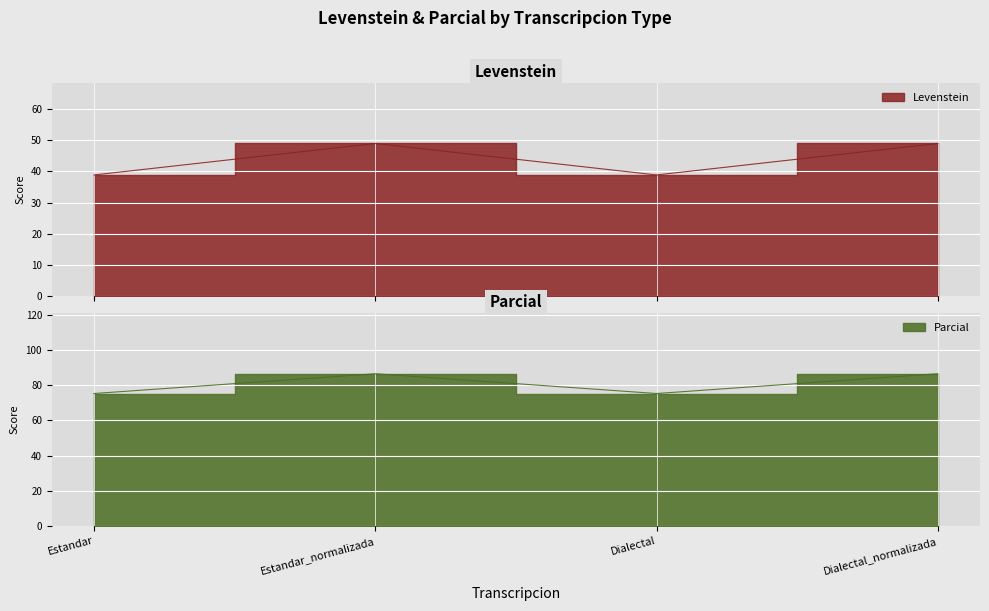

At which category does Levenstein reach its first local valley?

Dialectal